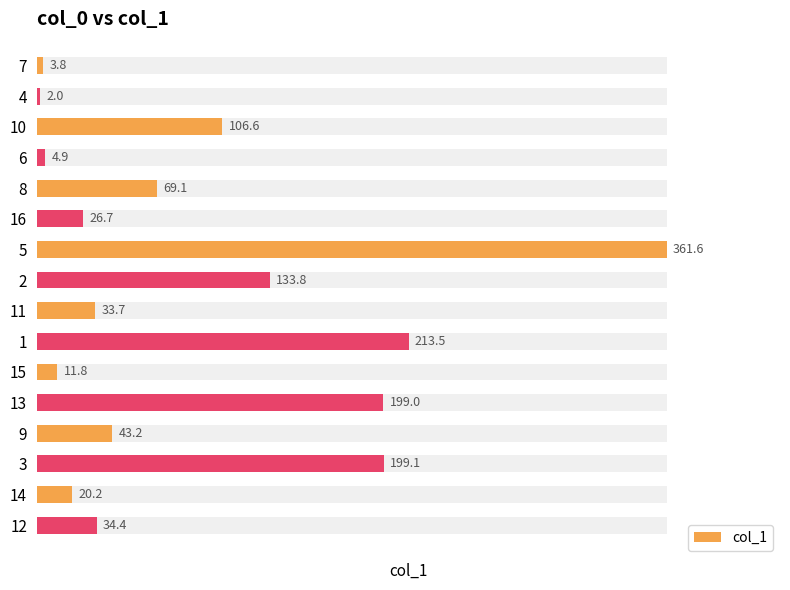

What is the difference between the maximum and second lowest values?

357.8